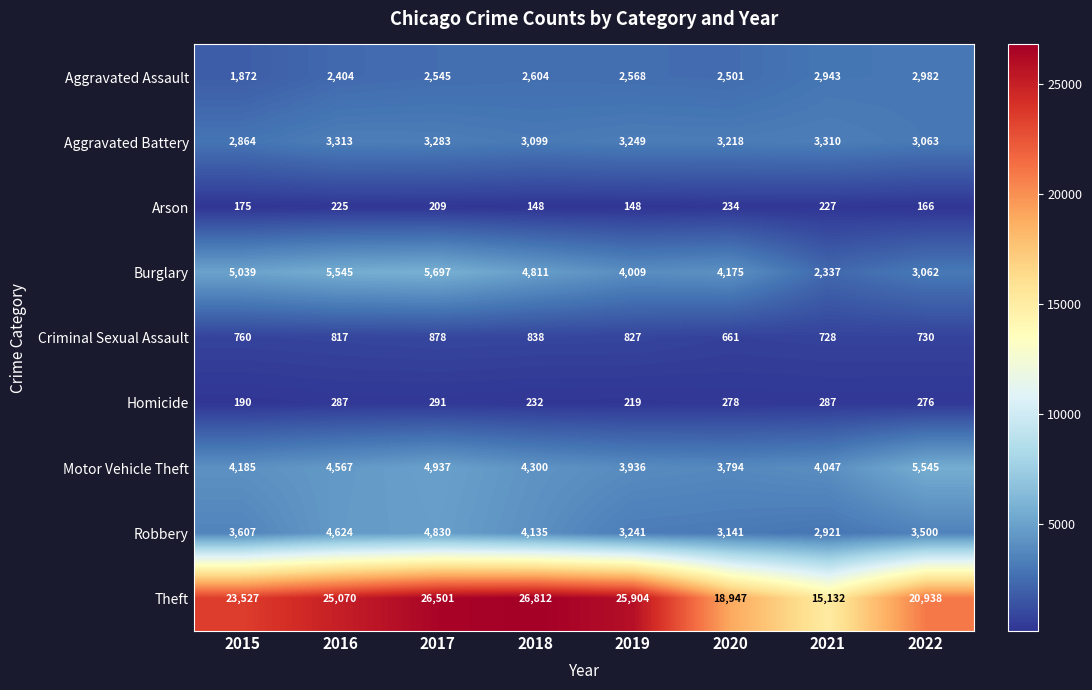

What is the maximum value shown in the chart?

26812